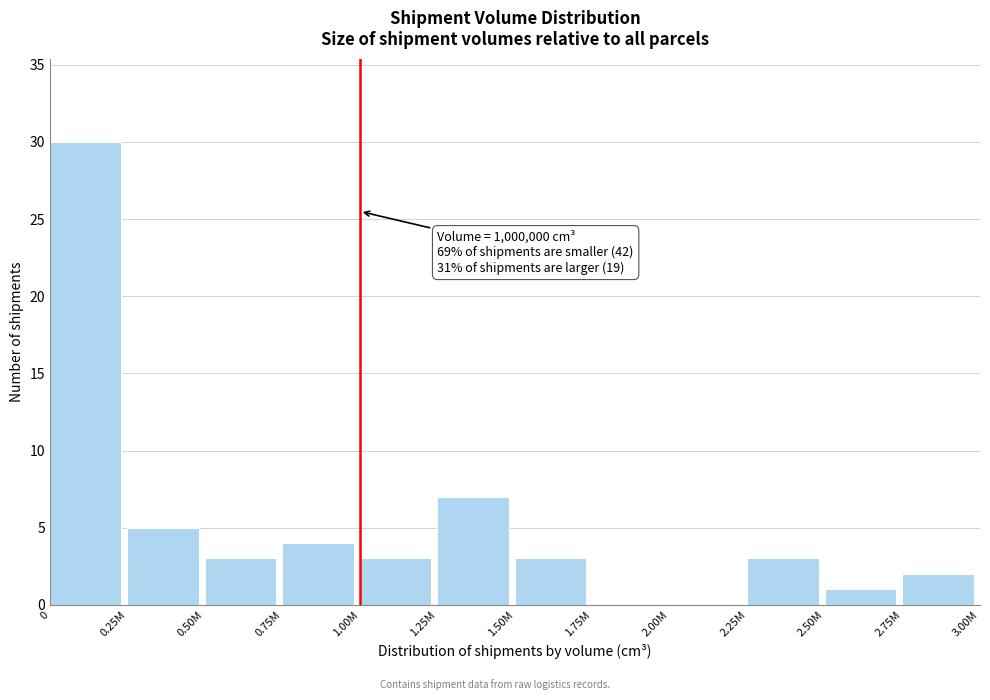

Reading left to right, extract all data points from this chart.

0=30	0.25M=5	0.50M=3	0.75M=4	1.00M=3	1.25M=7	1.50M=3	1.75M=0	2.00M=0	2.25M=3	2.50M=1	2.75M=2